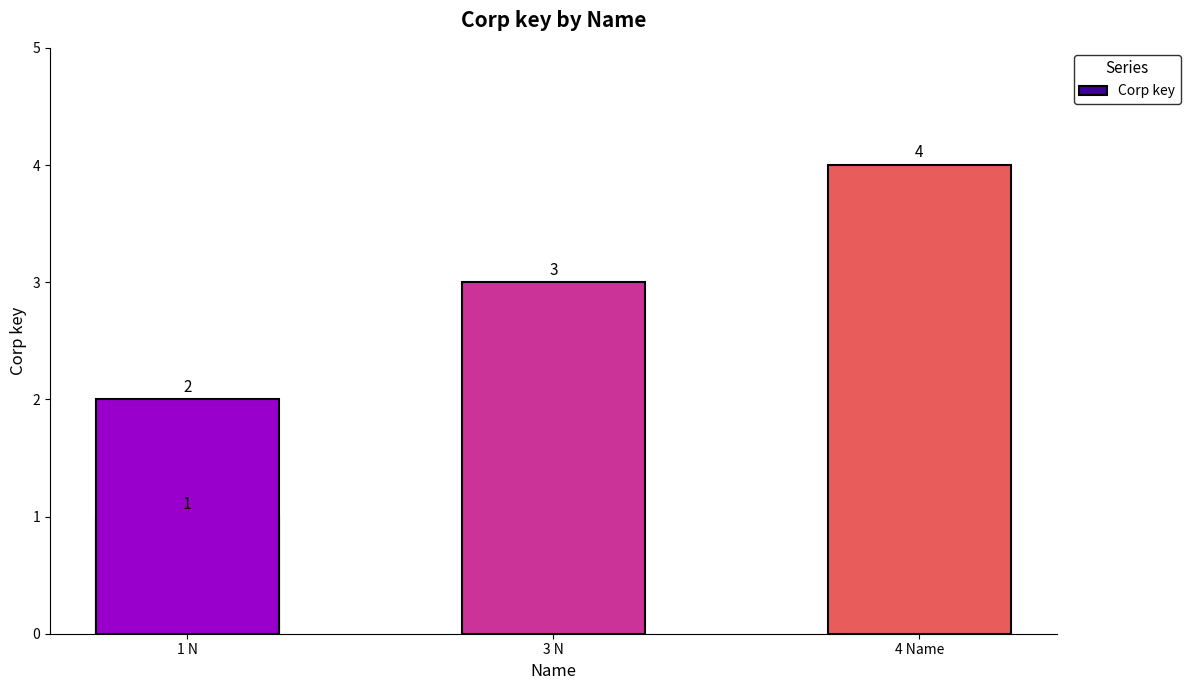

The value at 3 N is 1. True or false?

False